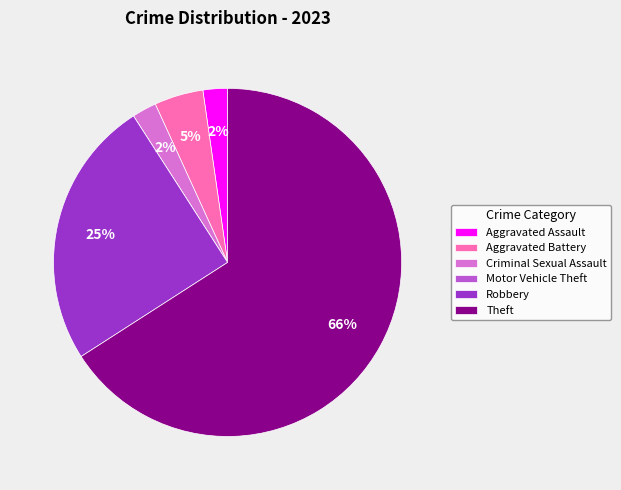

Approximately how many times larger is the value at Aggravated Assault compared to Criminal Sexual Assault?

1.0